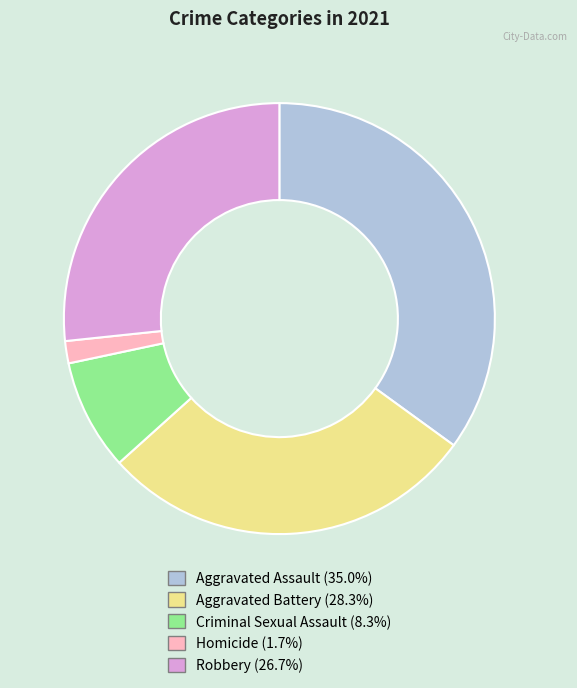

Rank the categories by value from highest to lowest.

Aggravated Assault, Aggravated Battery, Robbery, Criminal Sexual Assault, Homicide